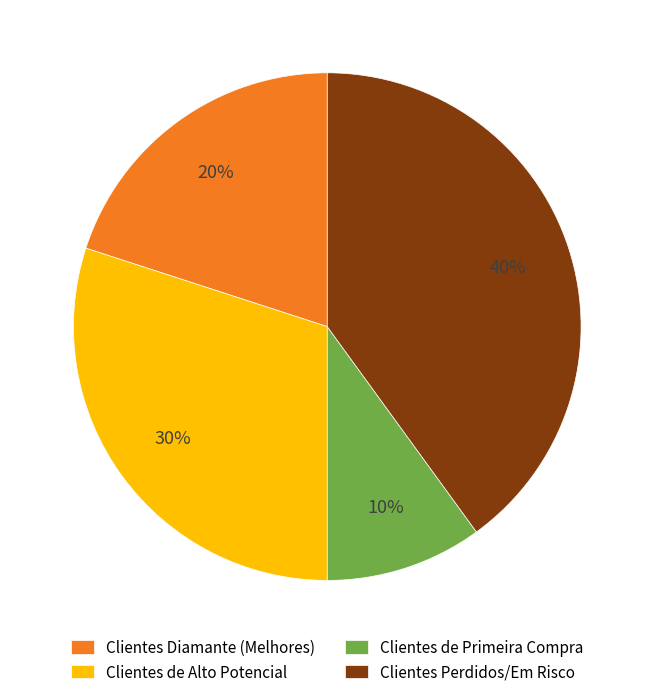

Is it true that Clientes Diamante (Melhores) is 24% of the pie?

False